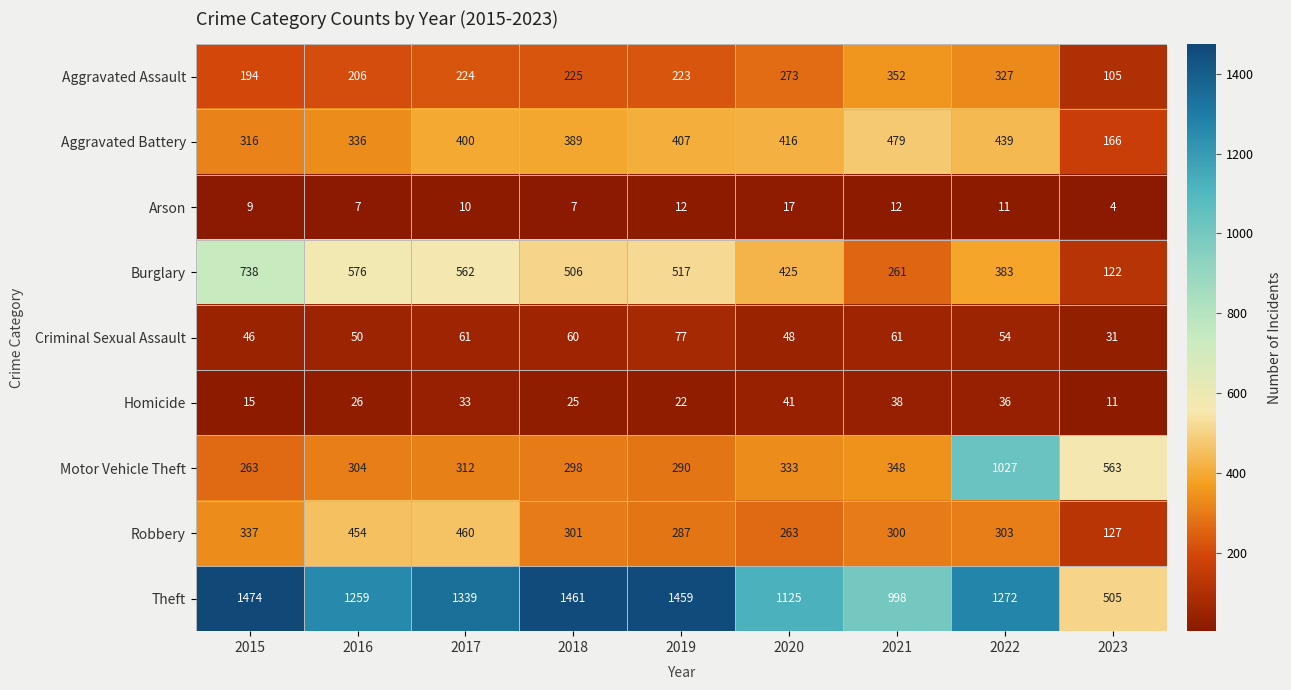

What value does the Aggravated Battery series have at 2022, to the nearest 5?

440